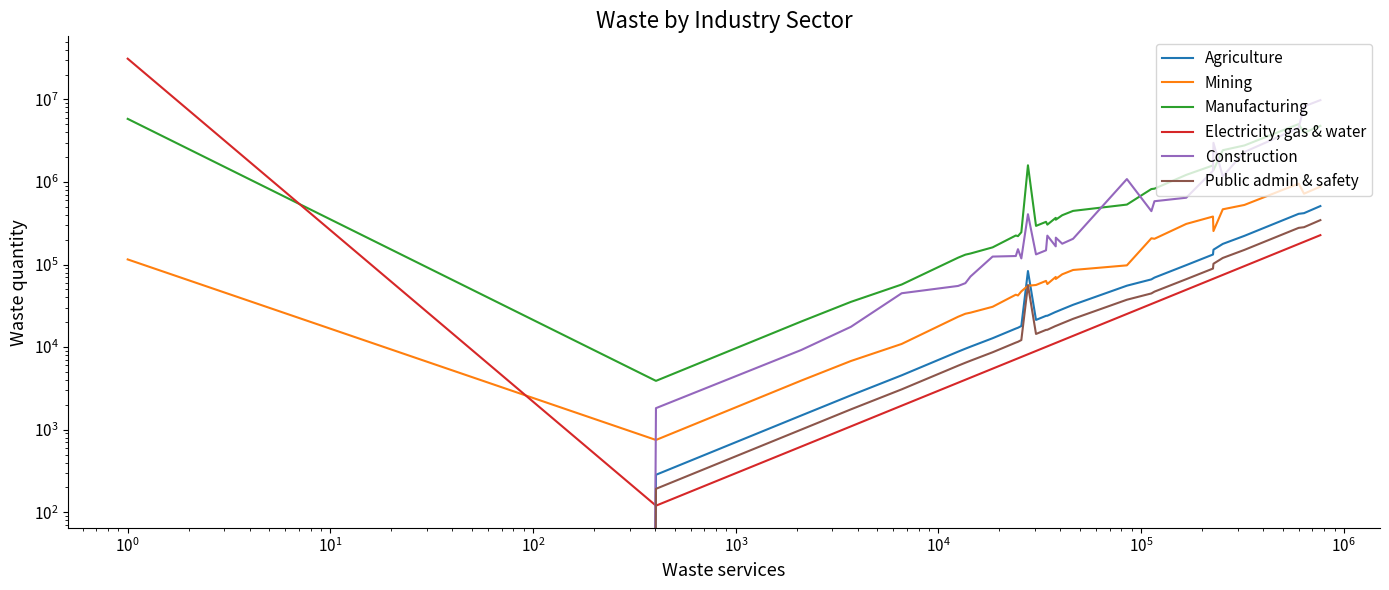

How many series are shown in this chart?

6